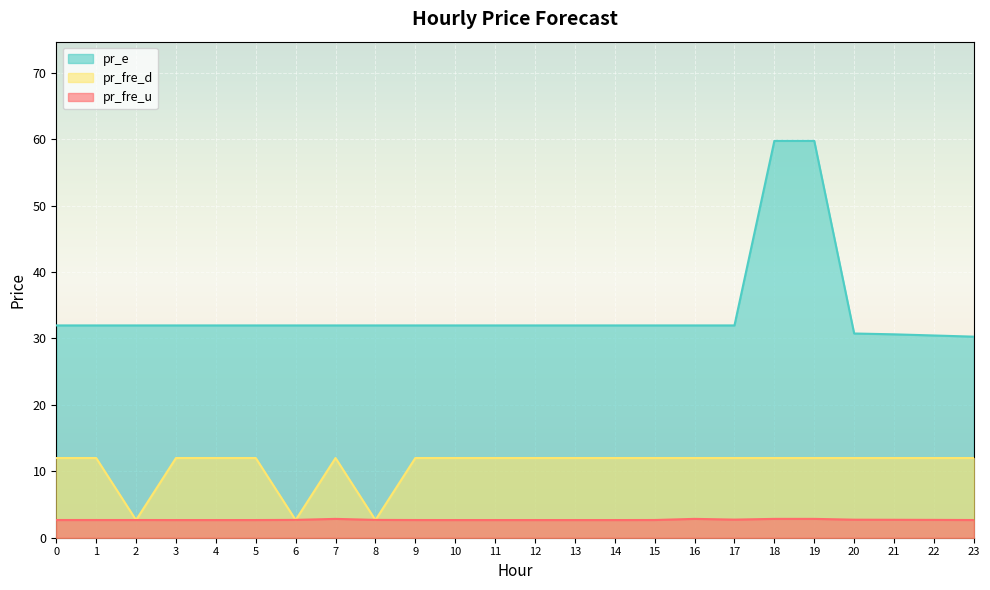

Which series has the largest range (max minus min)?

pr_e